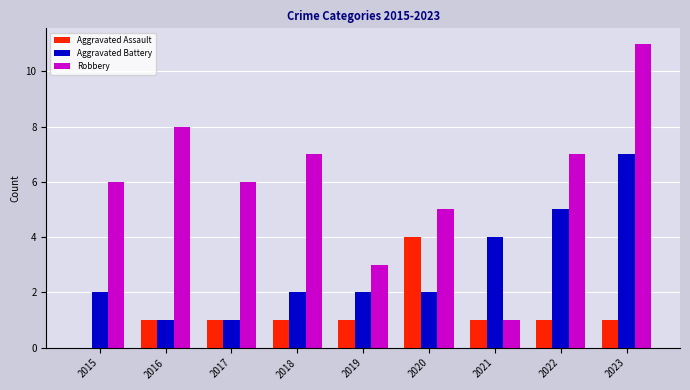

Which series has the largest total across all categories?

Robbery